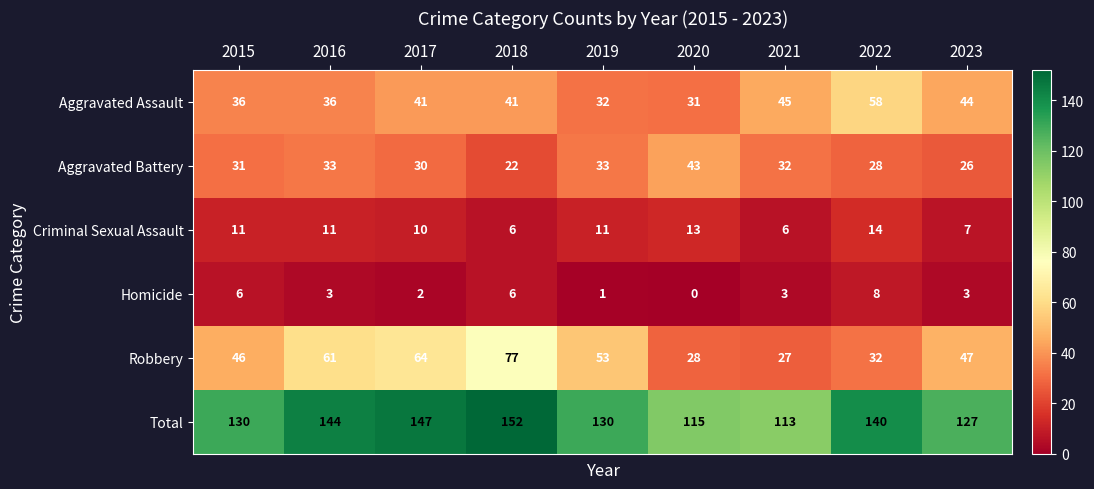

Between 2019 and 2022, which series saw the biggest shift?

Aggravated Assault